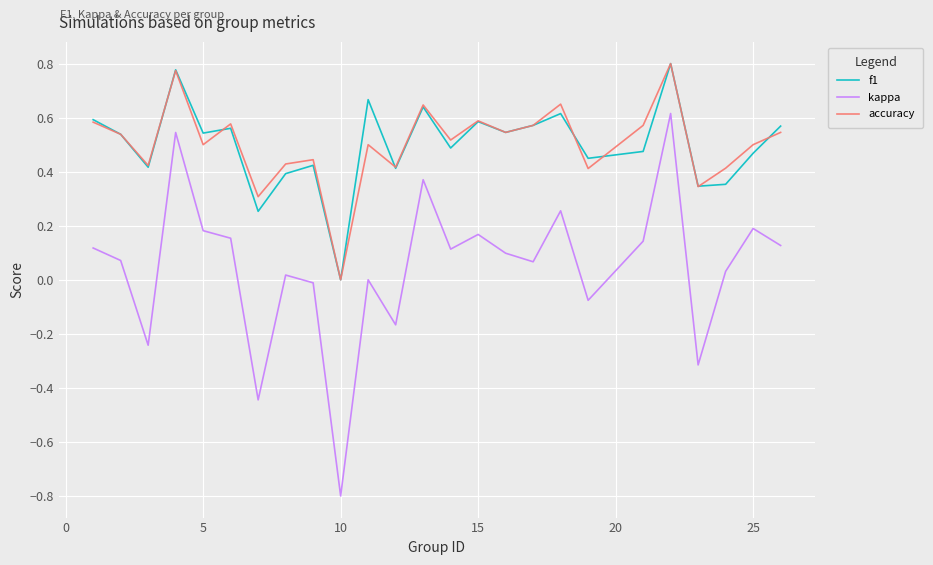

Which series has the largest range (max minus min)?

kappa